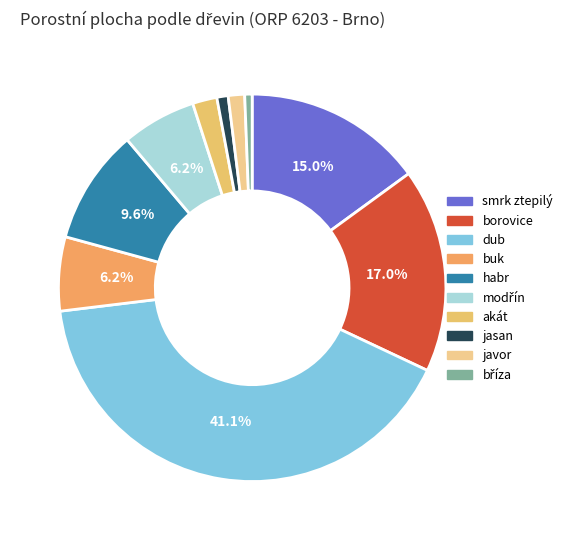

Rank the categories by value from lowest to highest.

bříza, jasan, javor, akát, buk, modřín, habr, smrk ztepilý, borovice, dub